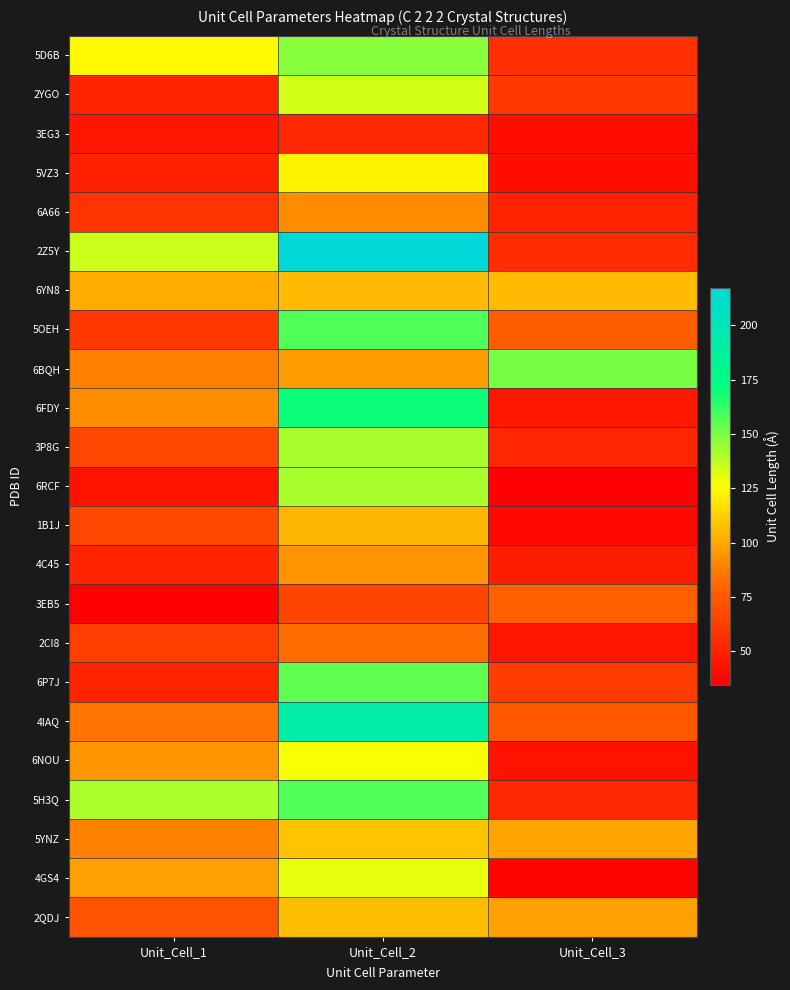

What is the difference between the highest and lowest values at Unit_Cell_1?

106.0